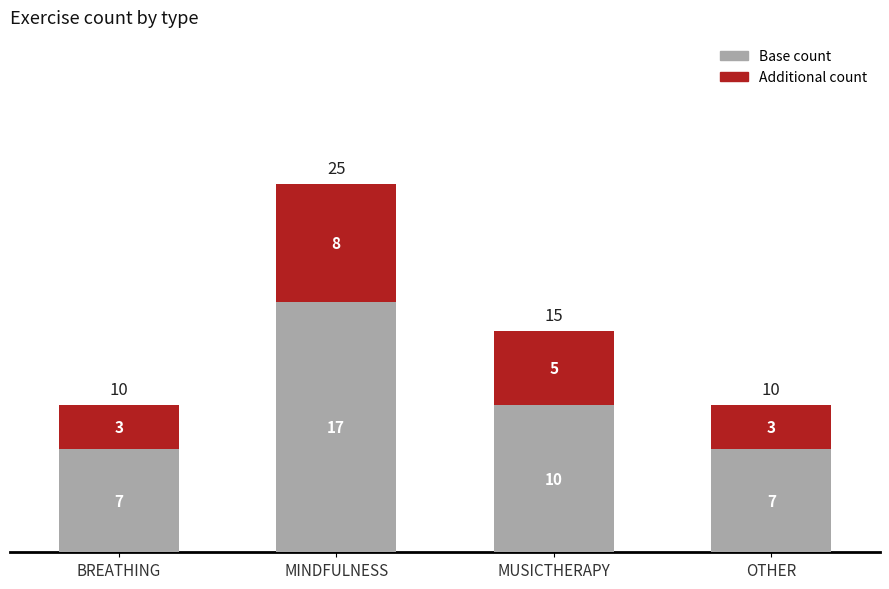

At which label does Base count first exceed 10?

MINDFULNESS